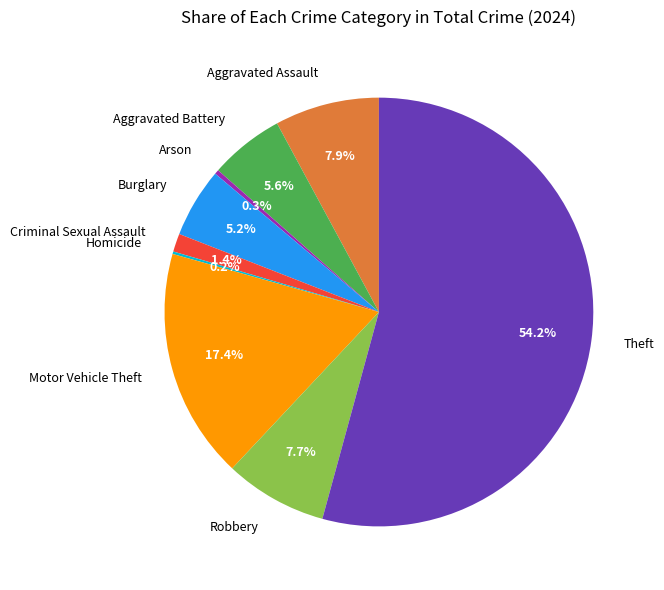

What percentage is the Burglary slice, to the nearest percent?

5%